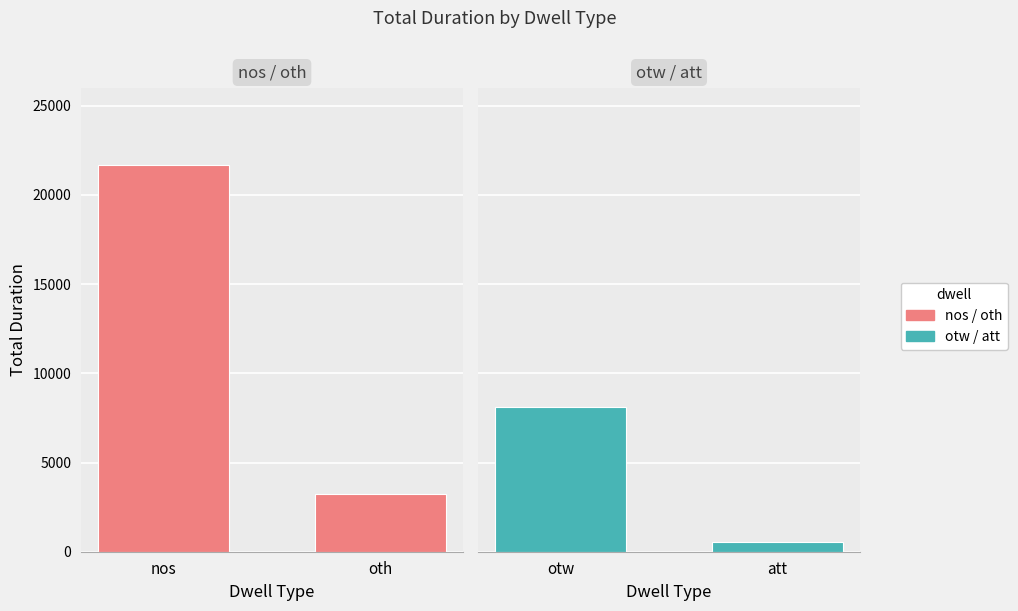

Reading left to right, extract all data points from this chart.

nos / oth: 21658	3216
otw / att: 8114	531